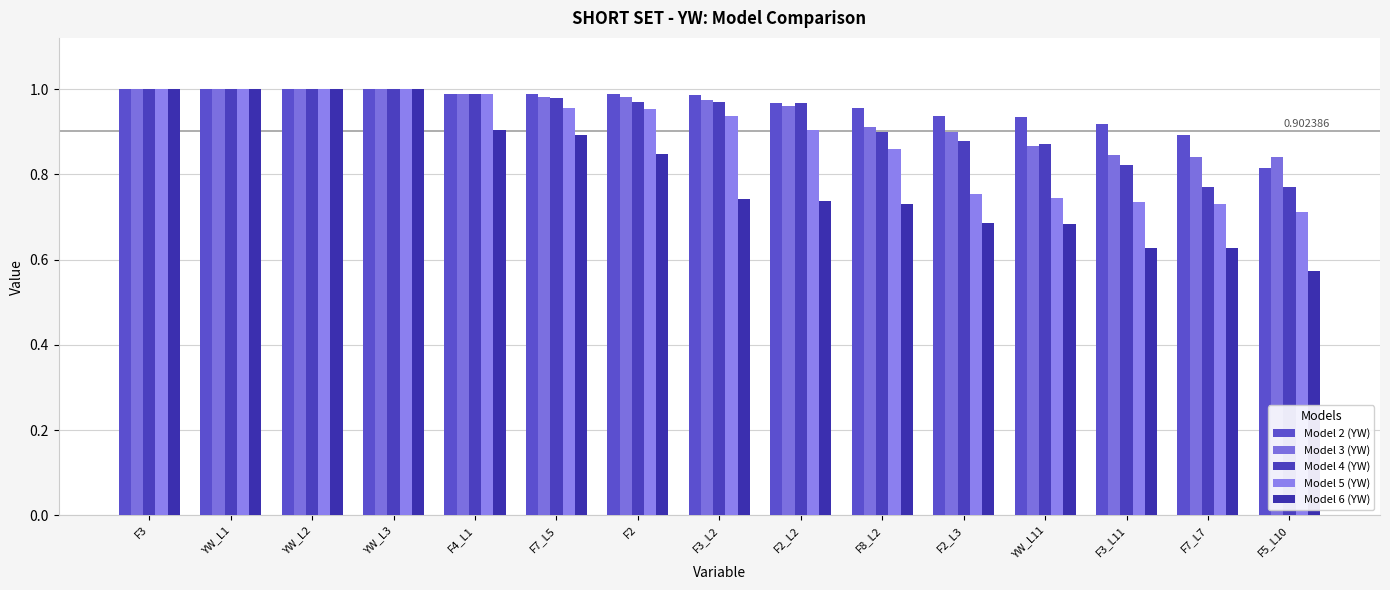

What position from the left is F3_L2?

8